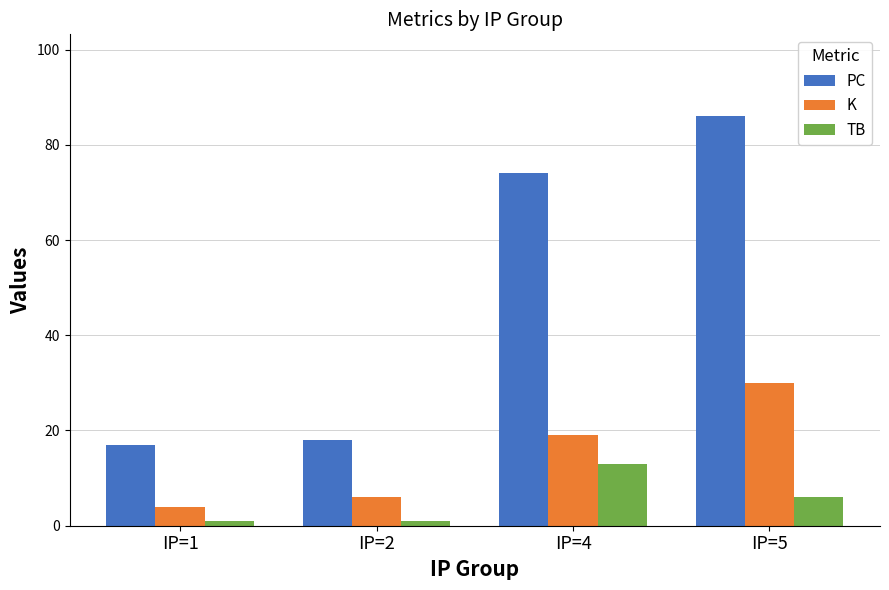

What is the difference between the highest and lowest values at IP=4?

61